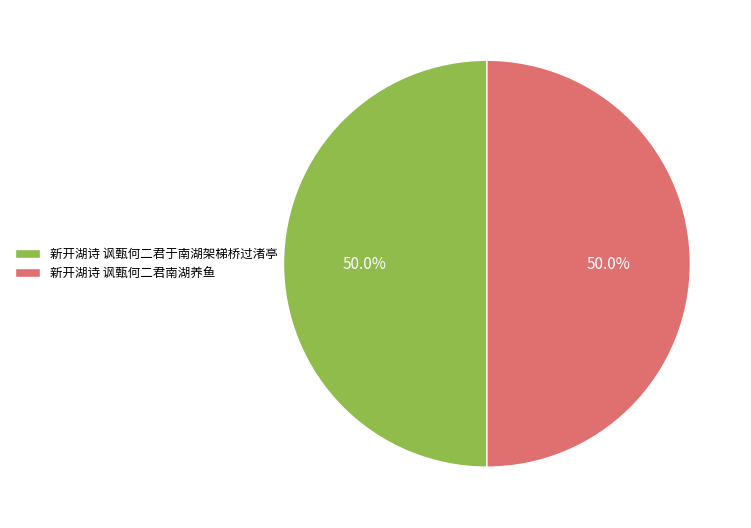

What is the ratio of the value at 新开湖诗 讽甄何二君南湖养鱼 to the value at 新开湖诗 讽甄何二君于南湖架梯桥过渚亭?

1.0